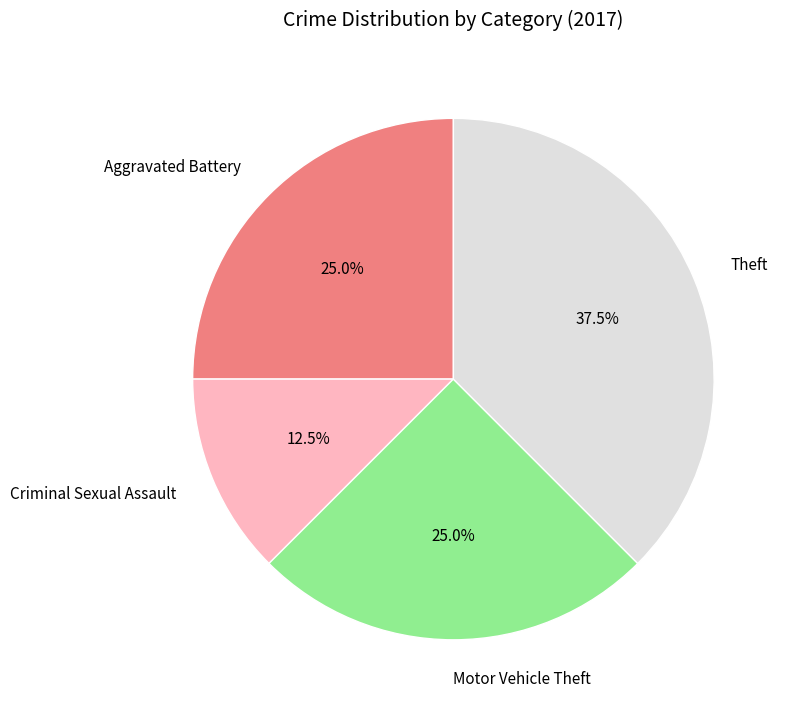

Is the sum of Criminal Sexual Assault and Aggravated Battery greater than half?

No